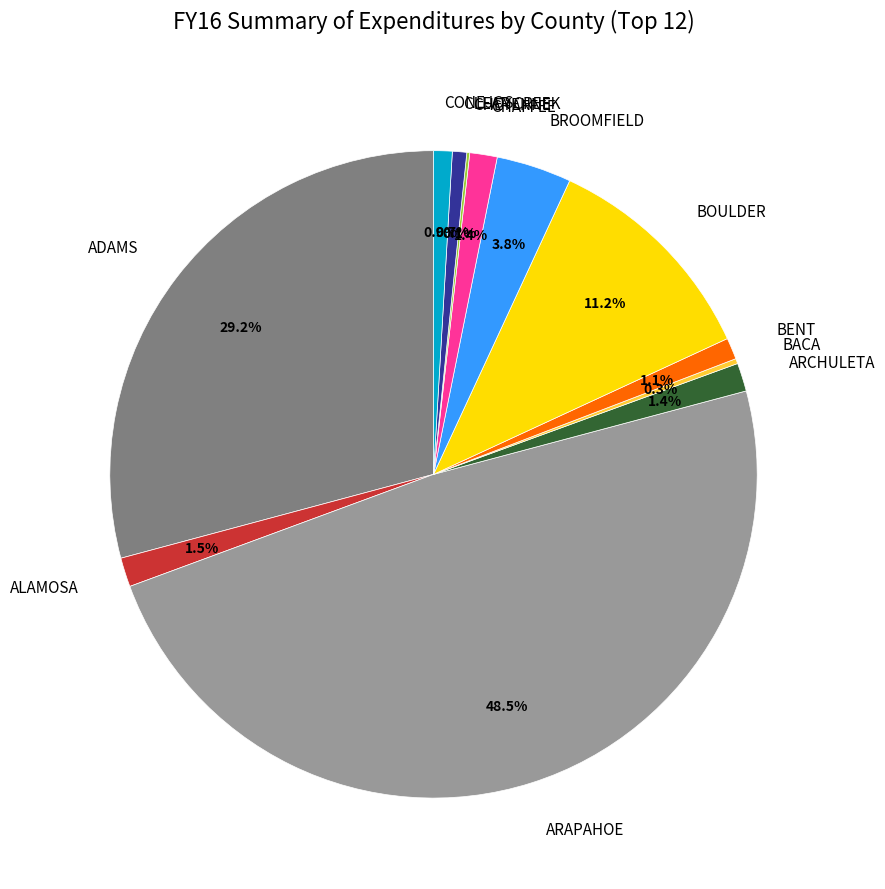

What percentage is the BENT slice, to the nearest percent?

1%